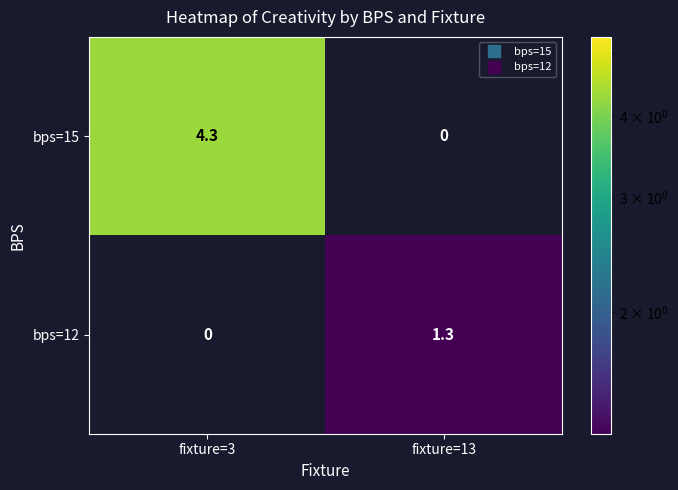

What is the average value of the bps=12 series?

0.7